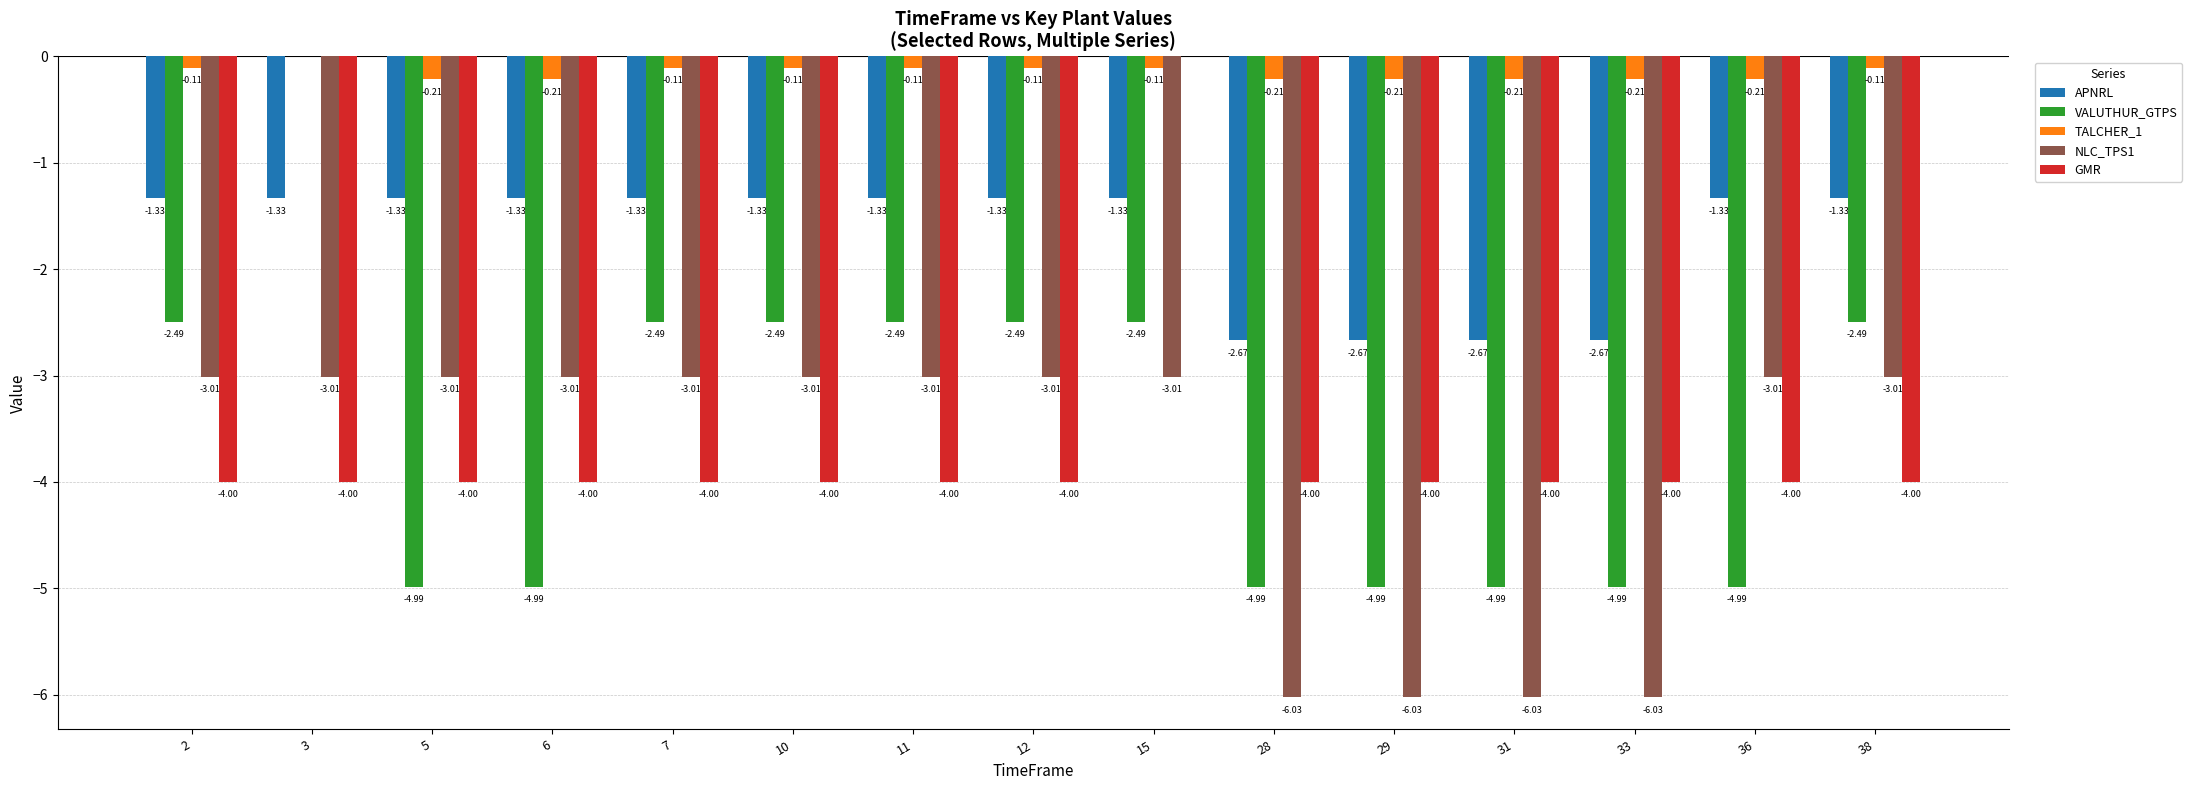

Which series has the largest total across all categories?

TALCHER_1